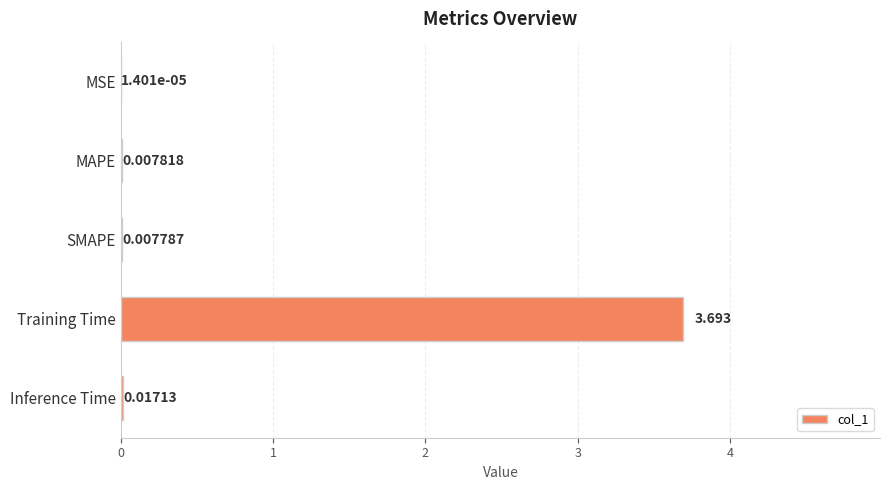

Are the bars horizontal?

Yes